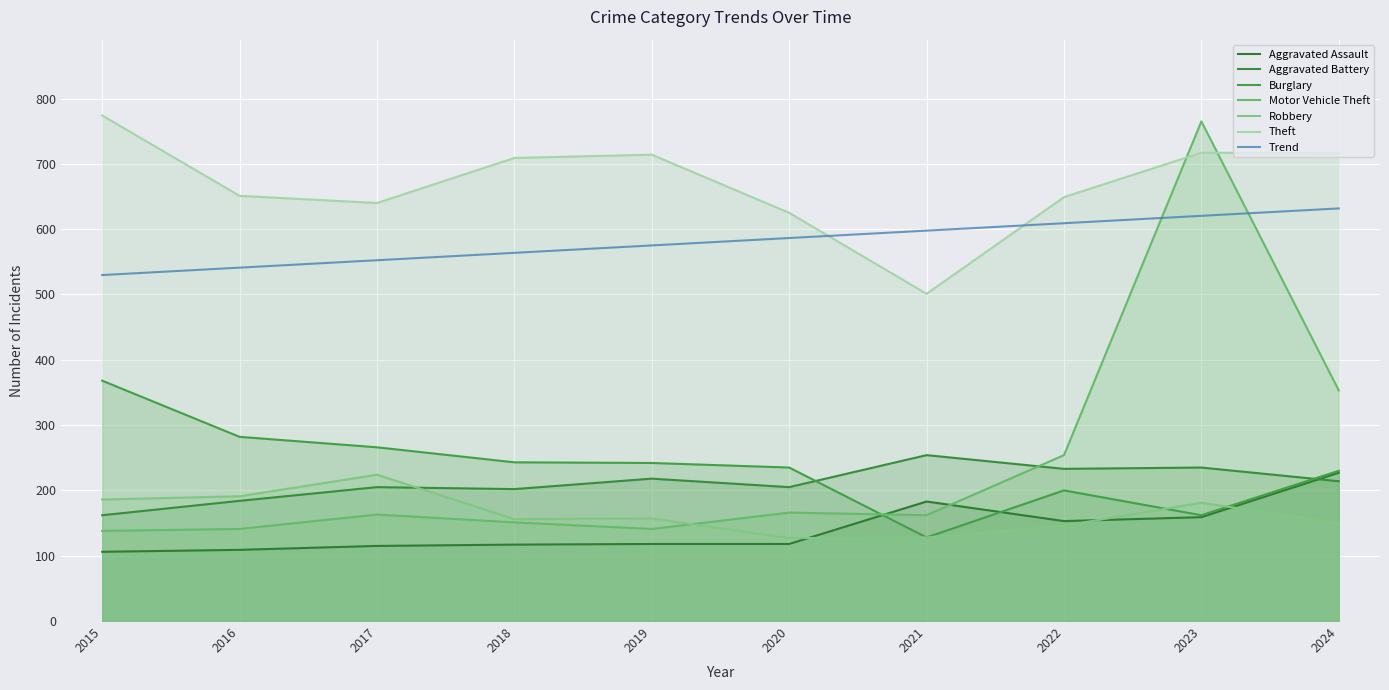

Rank the categories by Aggravated Battery value from lowest to highest.

2015, 2016, 2018, 2017, 2020, 2024, 2019, 2022, 2023, 2021